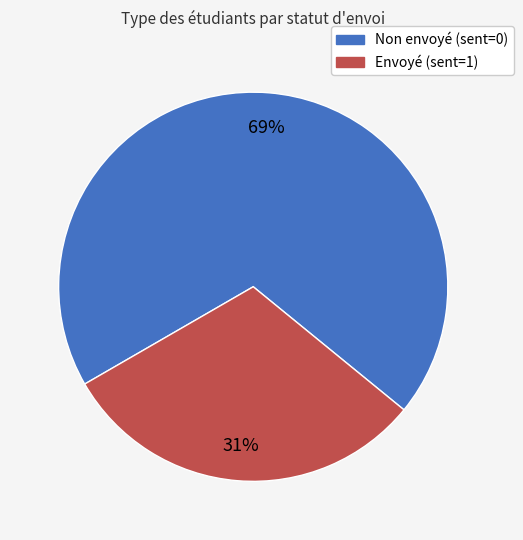

To the nearest percent, what is the difference between the largest and smallest slice percentages?

38%